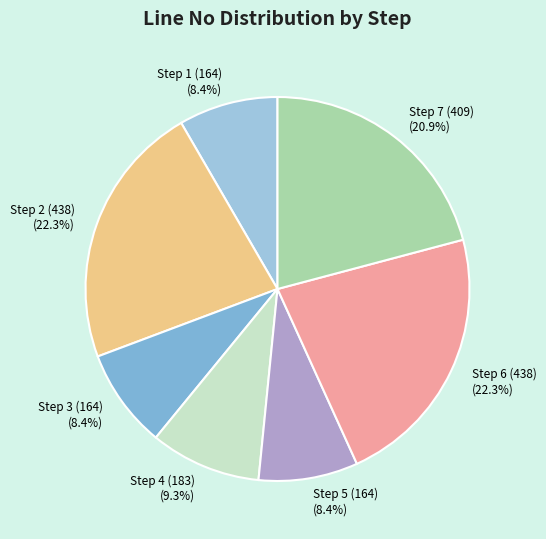

Count the number of slices in the pie.

7